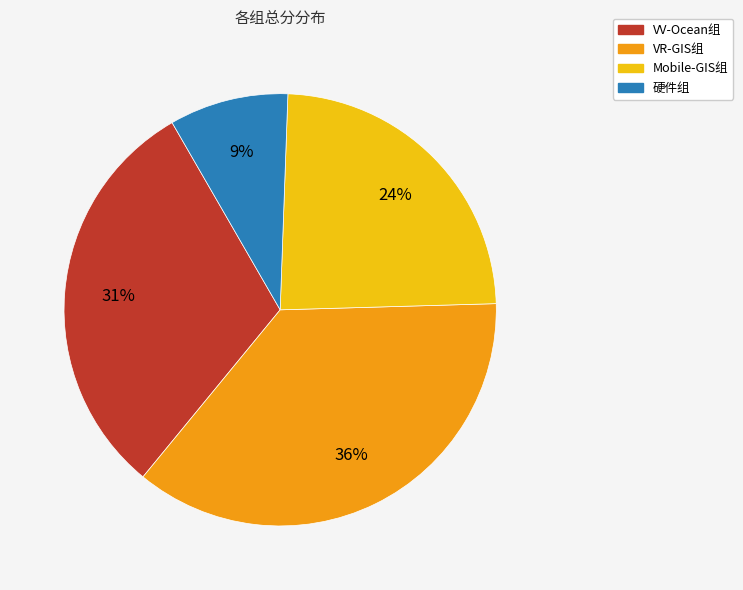

Does any single category account for the majority?

No